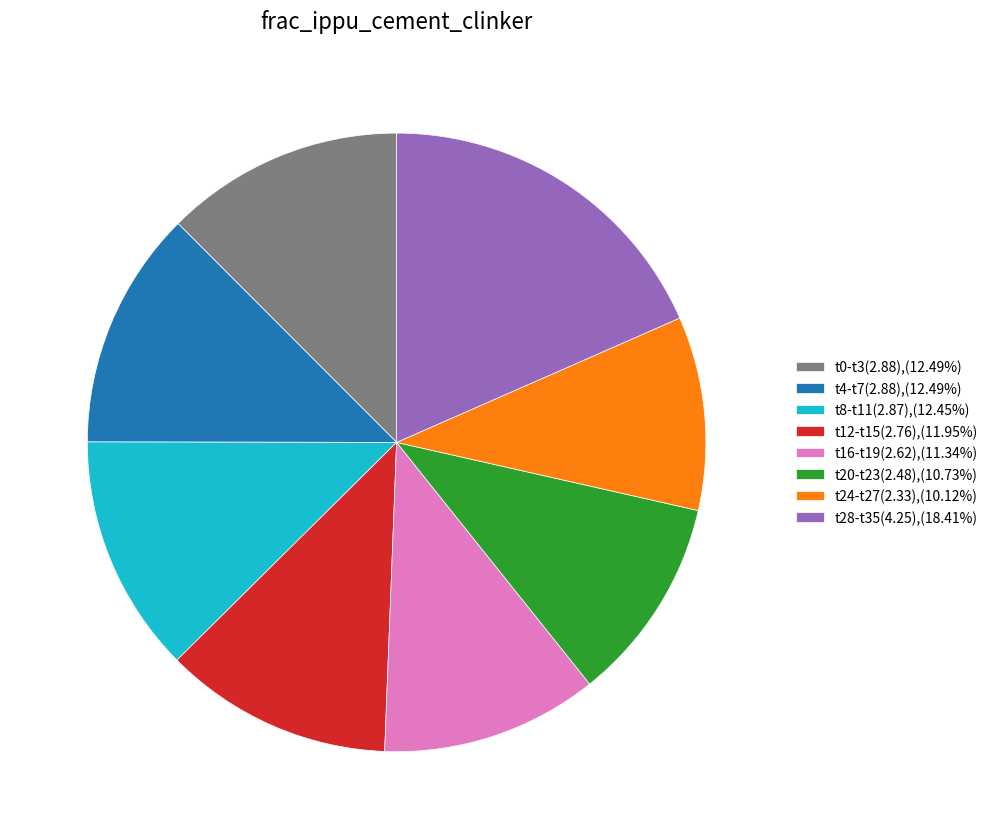

Is the sum of t0-t3(2.88),(12.49%) and t12-t15(2.76),(11.95%) greater than half?

No